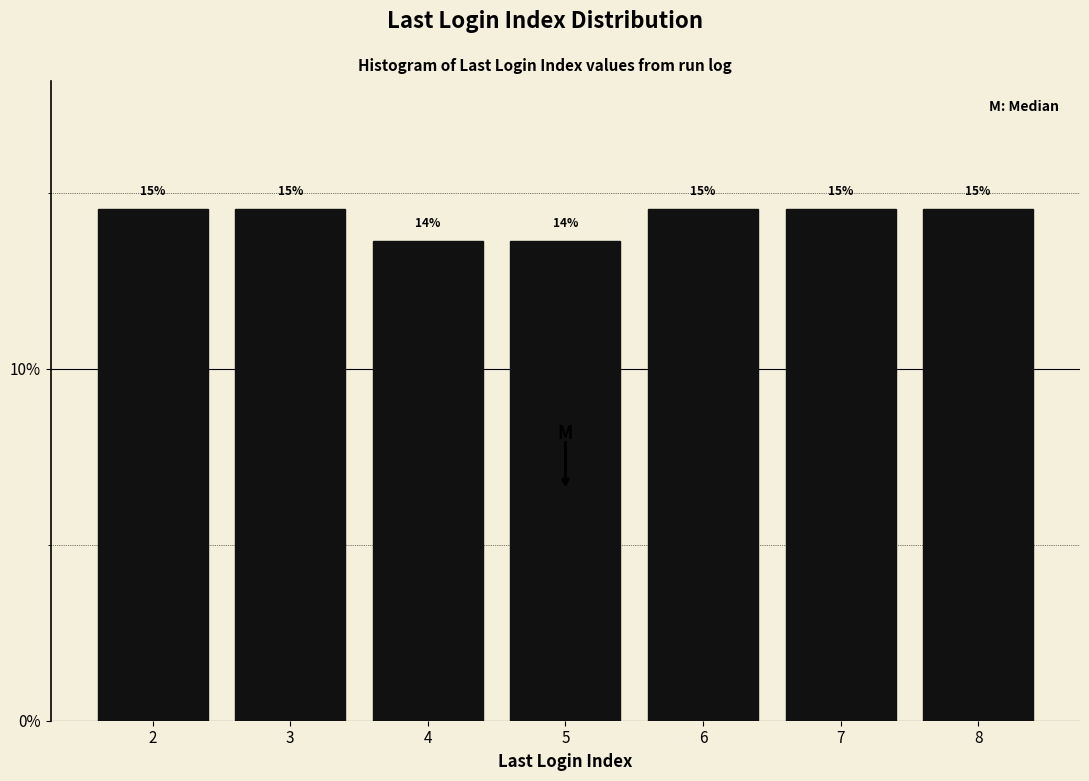

Are the bars horizontal?

No